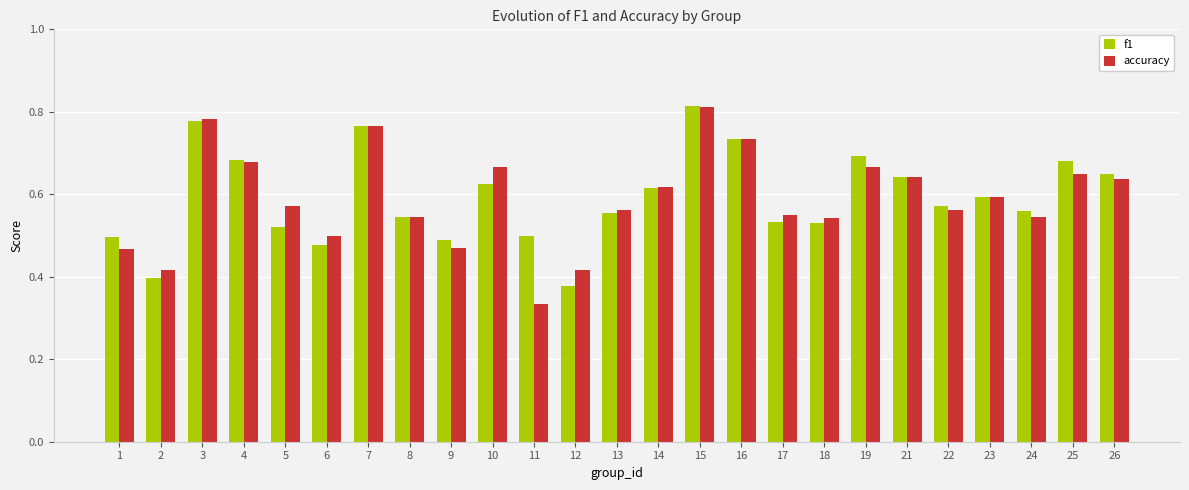

Which label corresponds to the largest value in the chart?

15